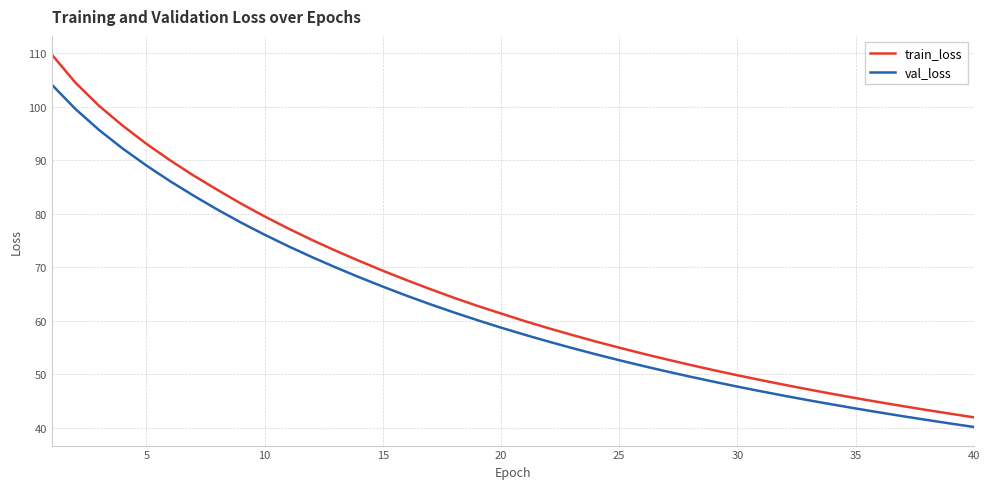

What is the difference between the maximum and minimum values in the val_loss series?

64.0